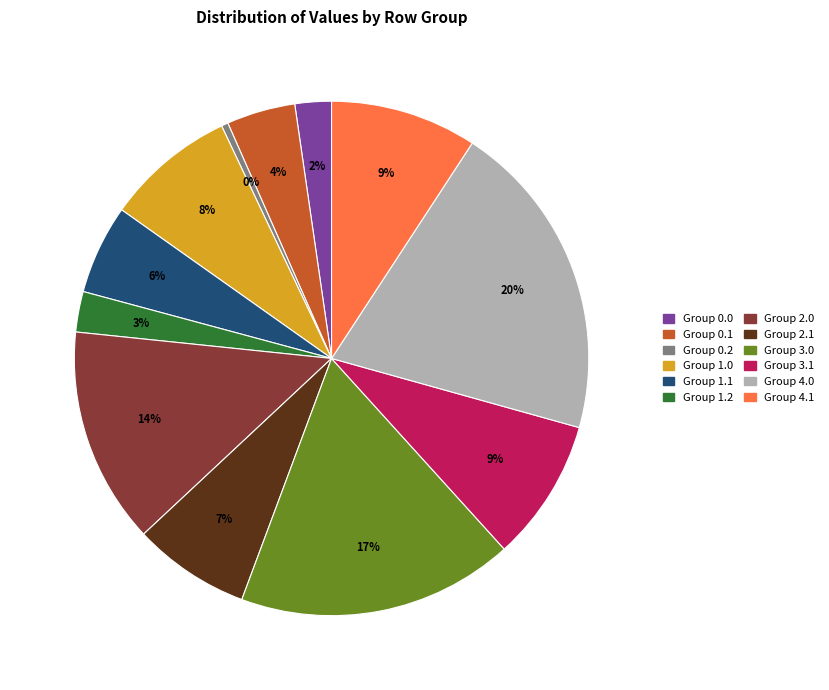

Is there any slice that represents more than half of the pie?

No